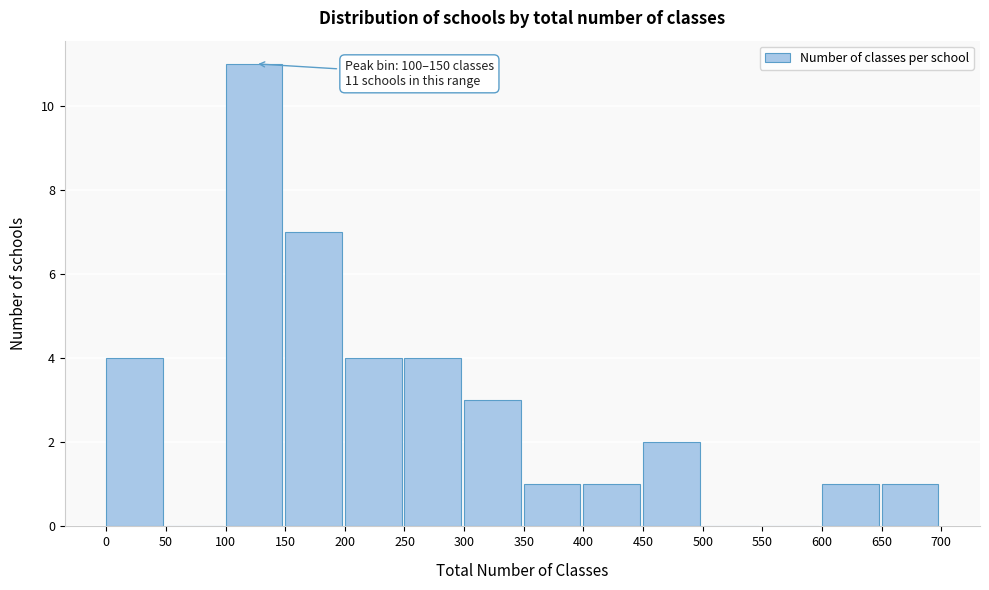

Over which range of the x-axis is the bar tallest?

100 to 150